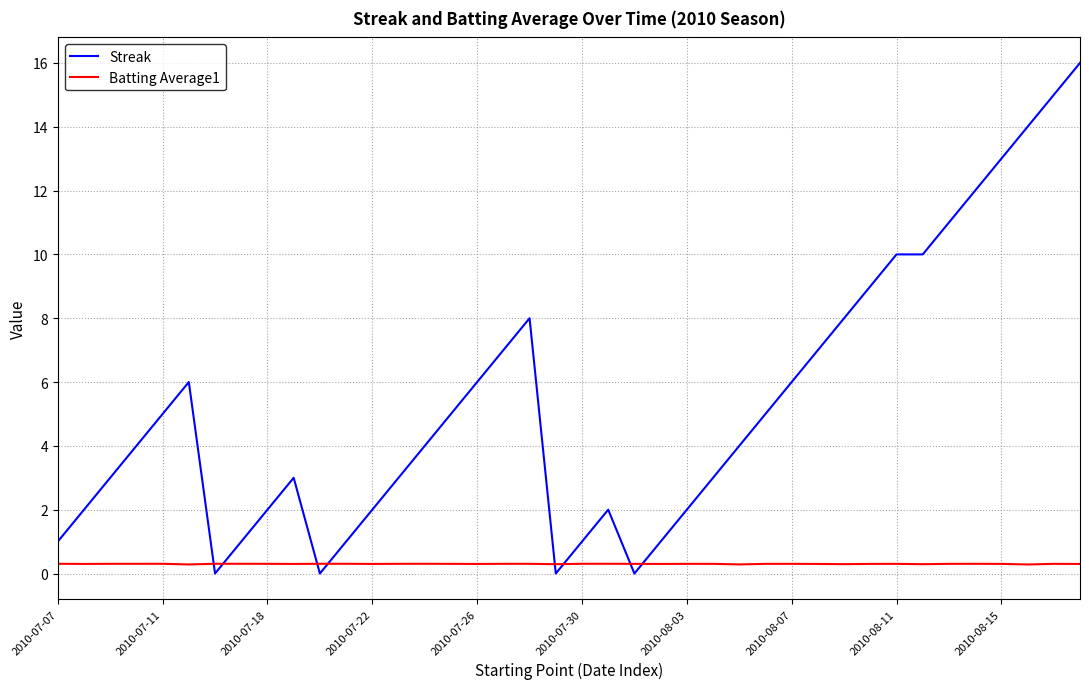

Which series has the largest range (max minus min)?

Streak